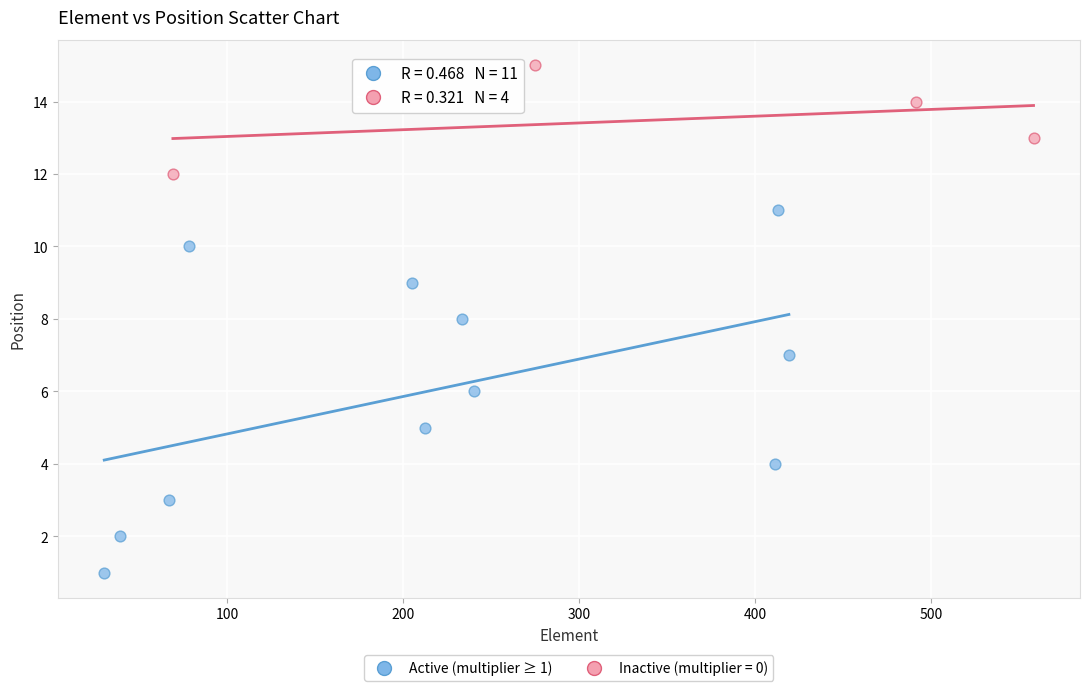

Which series reaches the minimum Y coordinate?

Active (multiplier ≥ 1)